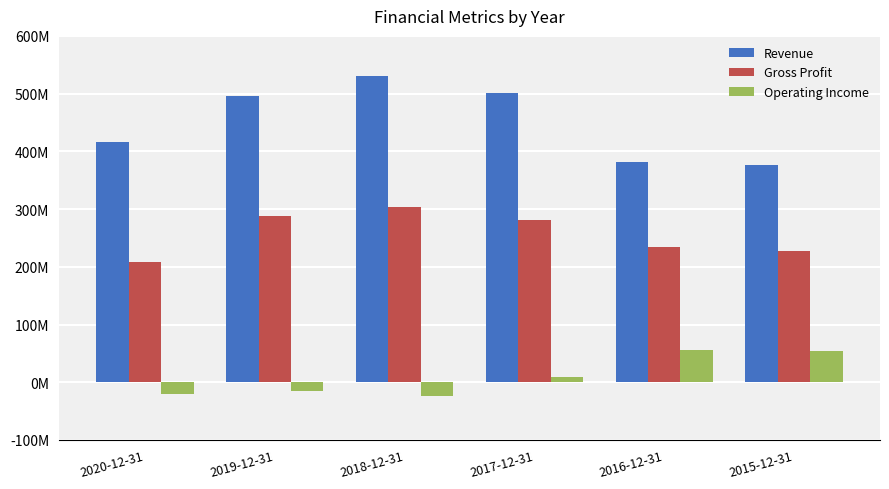

At how many categories does at least one series exceed 386800428?

4